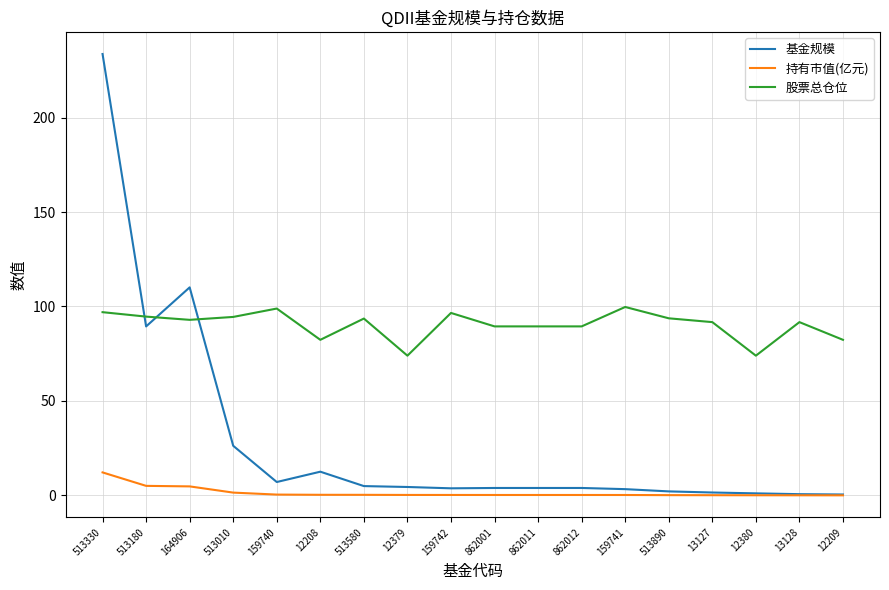

At 862001, list the series in order from smallest to largest.

持有市值(亿元), 基金规模, 股票总仓位